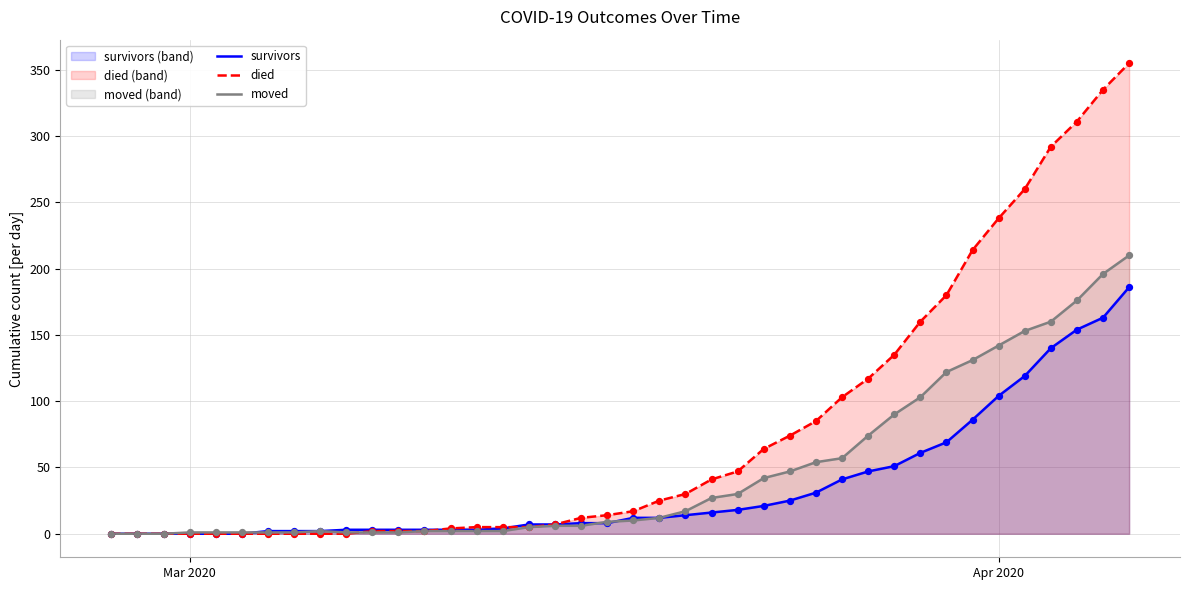

At how many categories does at least one series exceed 259?

5